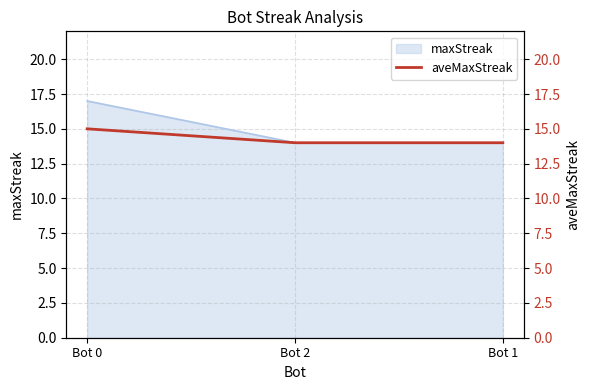

Is it true that maxStreak equals 12 at Bot 0?

False